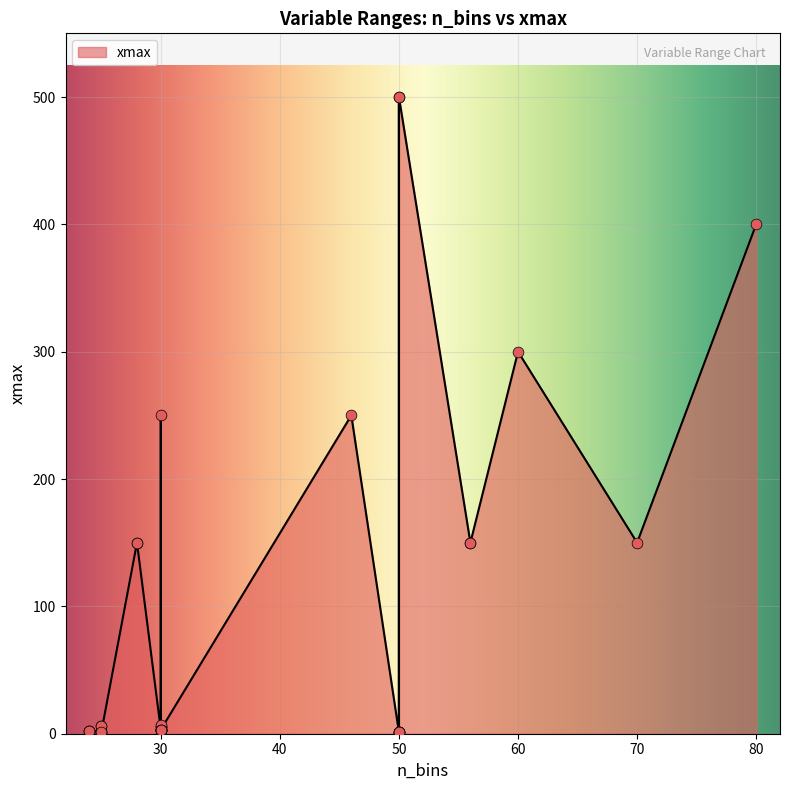

What is the change in value from 25 to 30?

+244.0